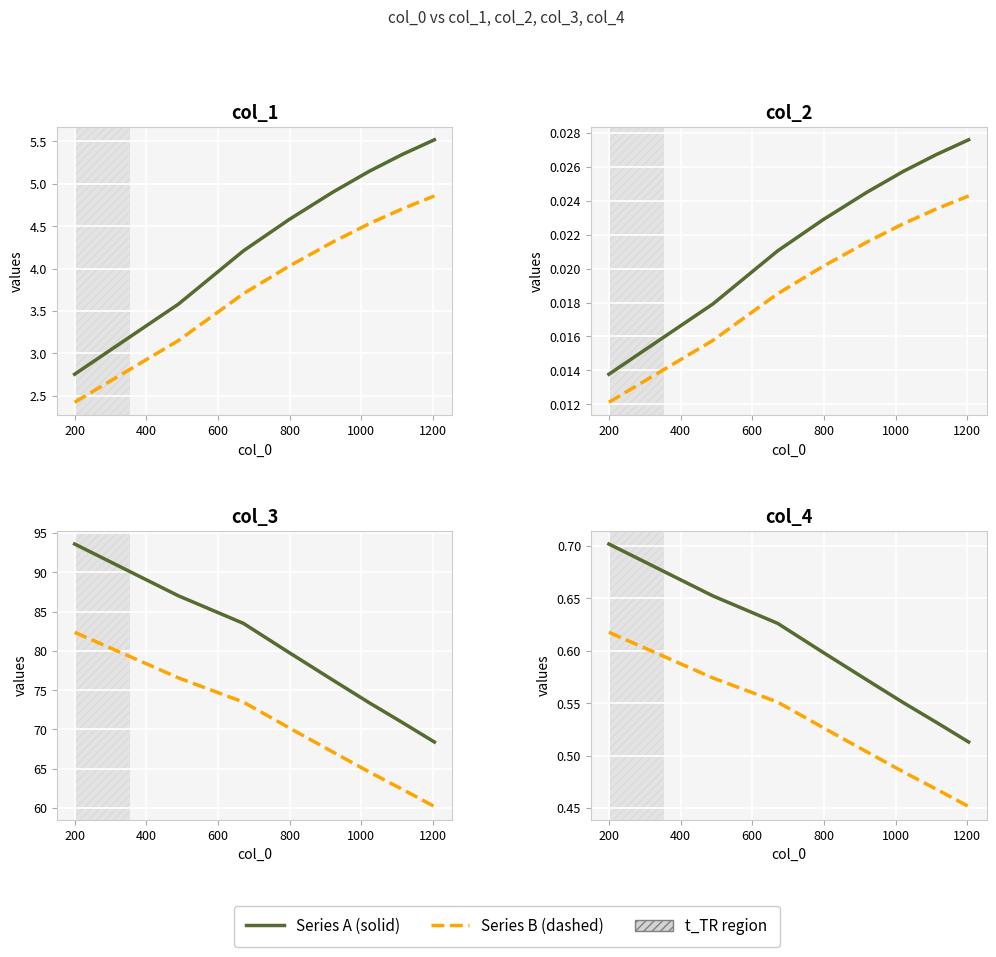

Between 400 and 600, which series saw the biggest shift?

col_1 series